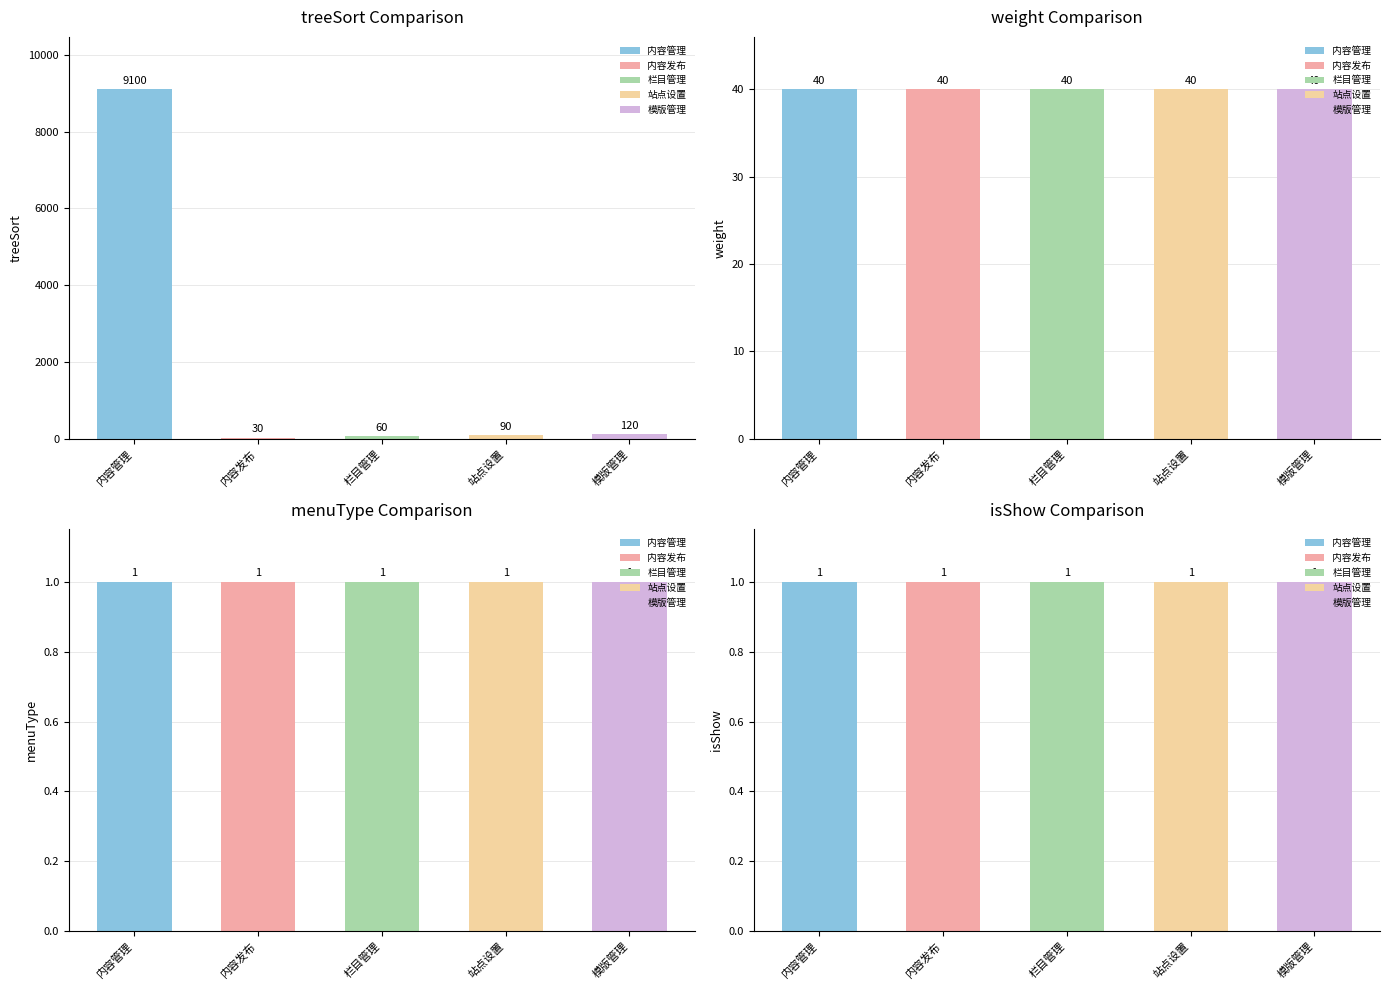

Is the value of weight at 模版管理 greater than the value of treeSort at 站点设置?

No